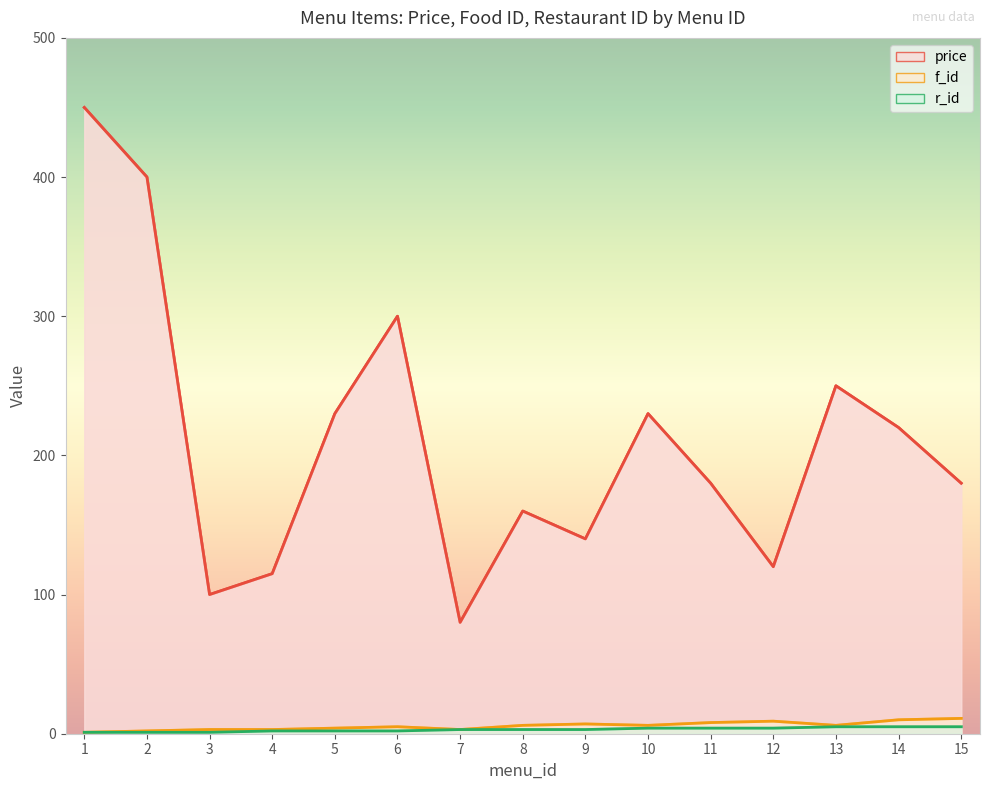

What is the average value of the r_id series?

3